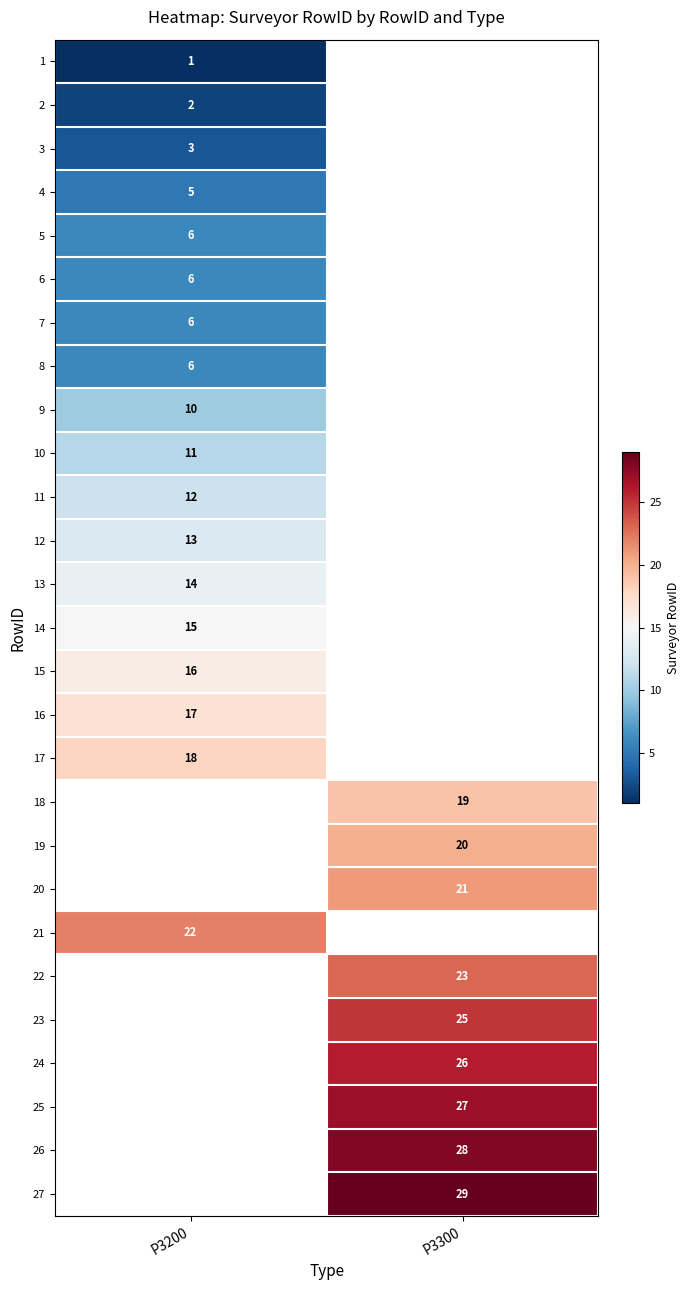

Is the value of 5 at P3200 greater than the value of 15 at P3200?

No